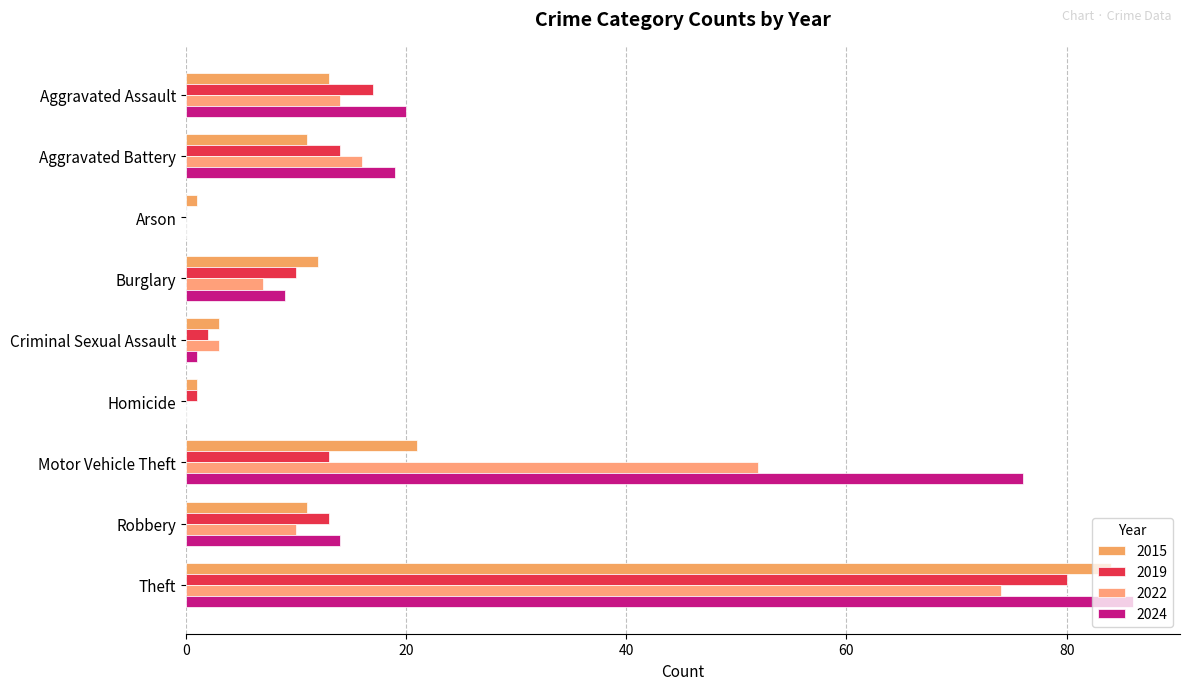

How many data points does each series have?

9